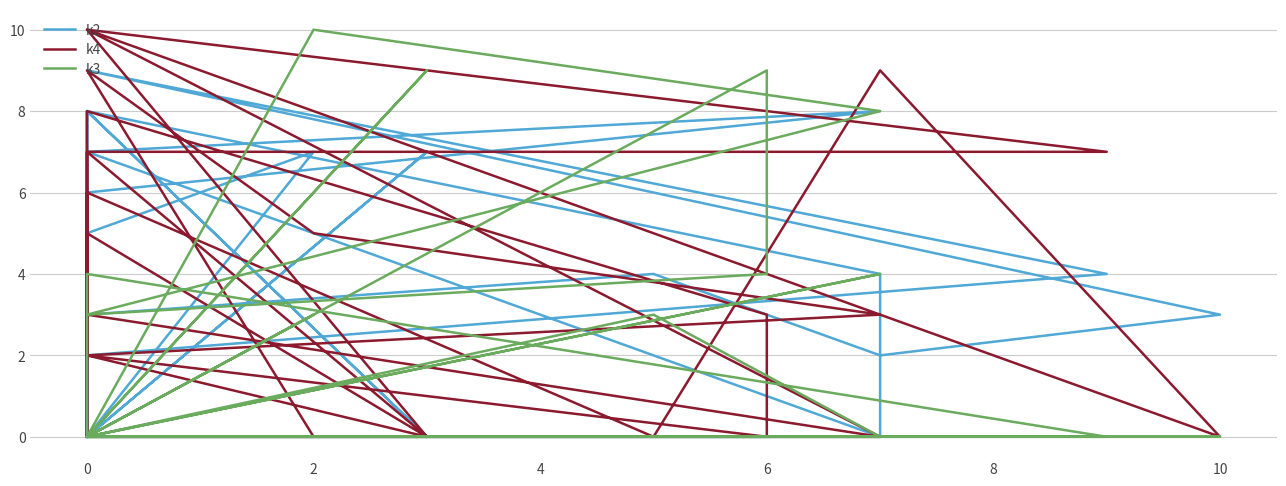

True or false: k4 has a value of 4 at 2.

False